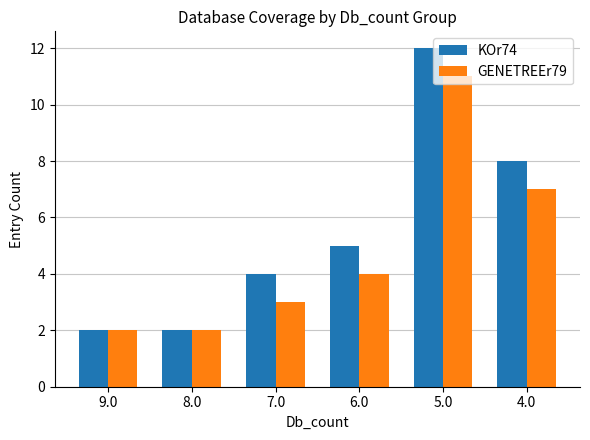

What is the value of the KOr74 bar at the 3rd from the left?

4